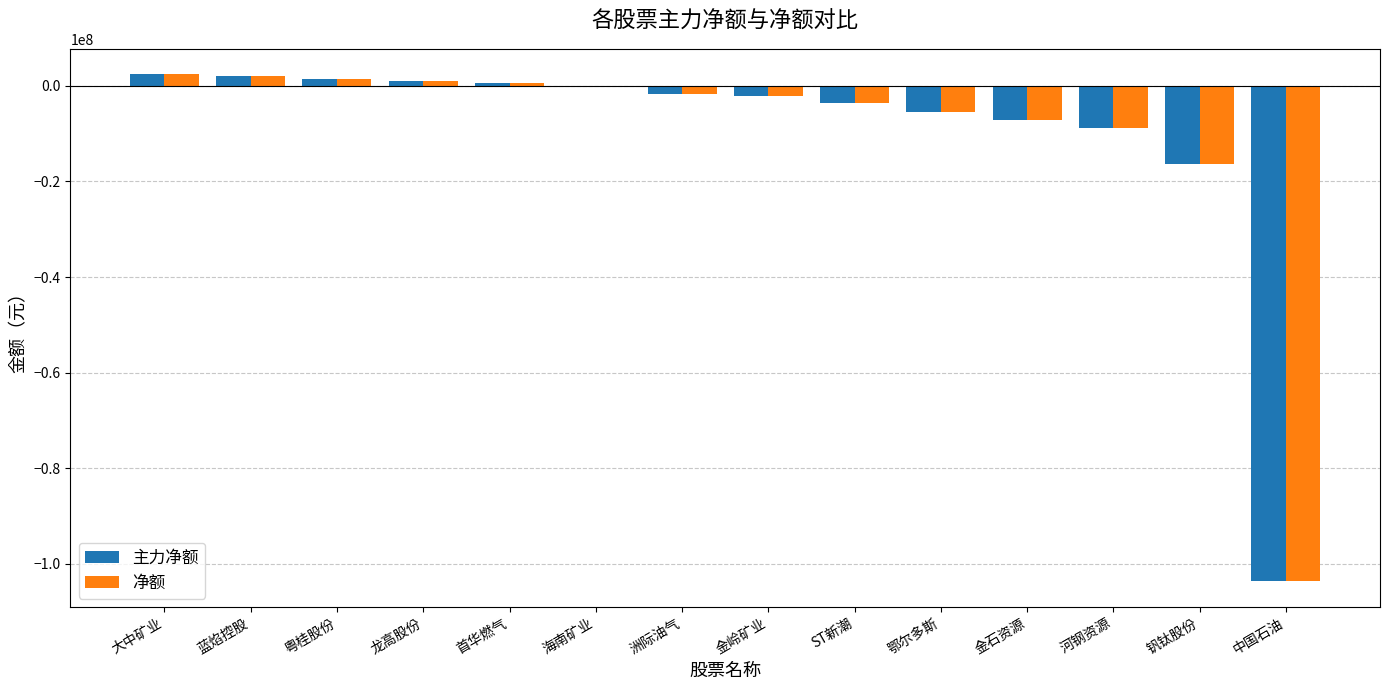

The 净额 series shows -3653036 at ST新潮. True or false?

True